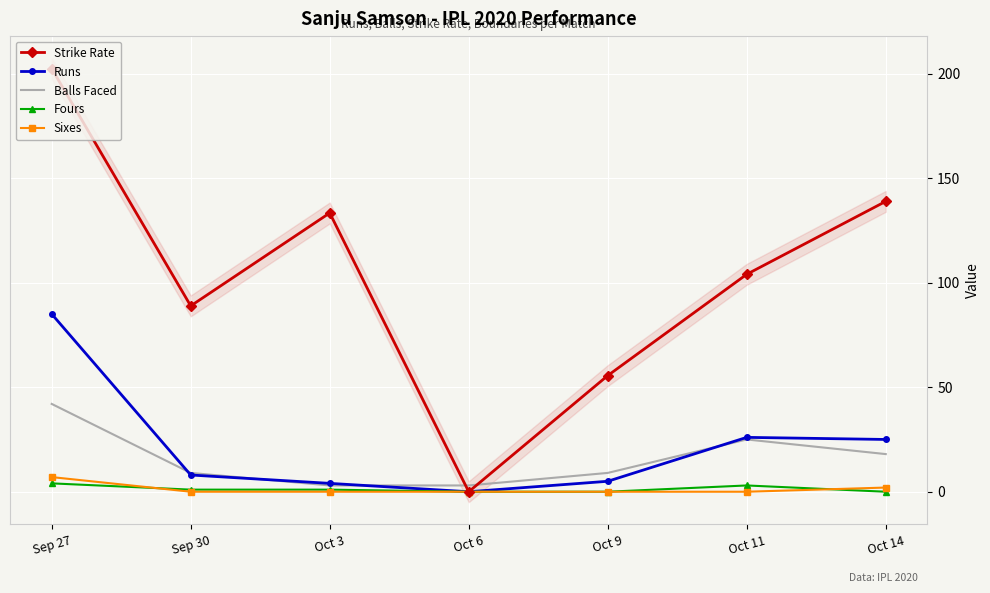

At Sep 30, list the series in order from largest to smallest.

Strike Rate, Balls Faced, Runs, Fours, Sixes